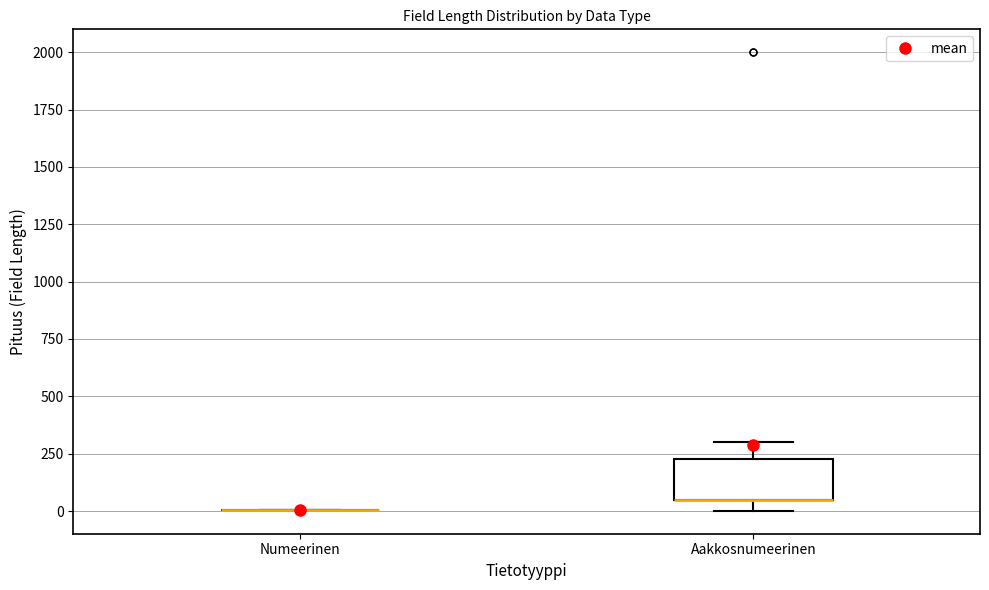

Which box is the tallest, from its lower edge to its upper edge?

Aakkosnumeerinen